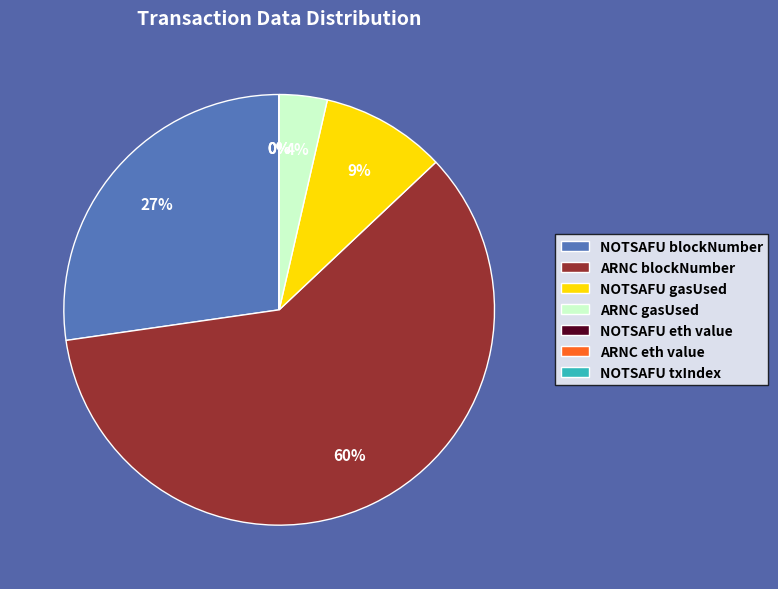

Between ARNC gasUsed and NOTSAFU blockNumber, which is larger?

NOTSAFU blockNumber